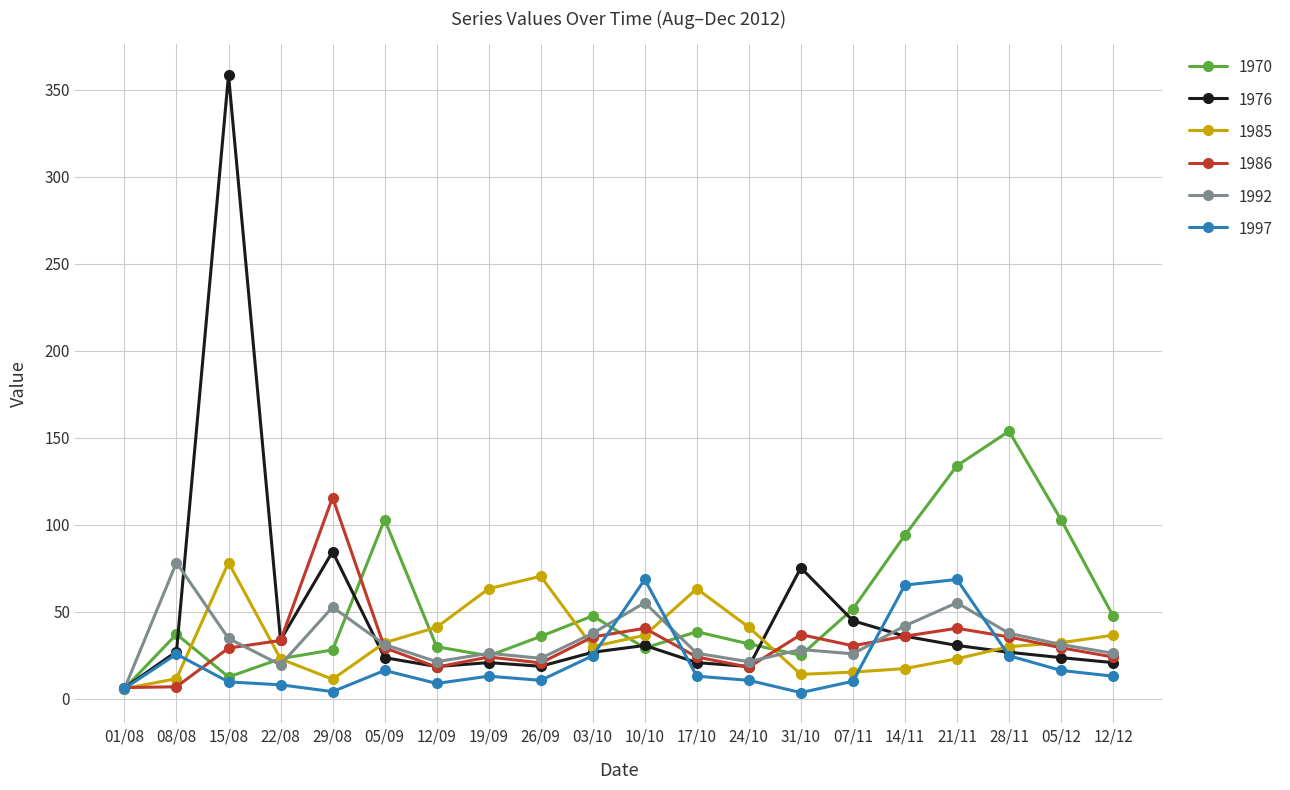

Is it true that 1985 equals 63.2 at 19/09?

True